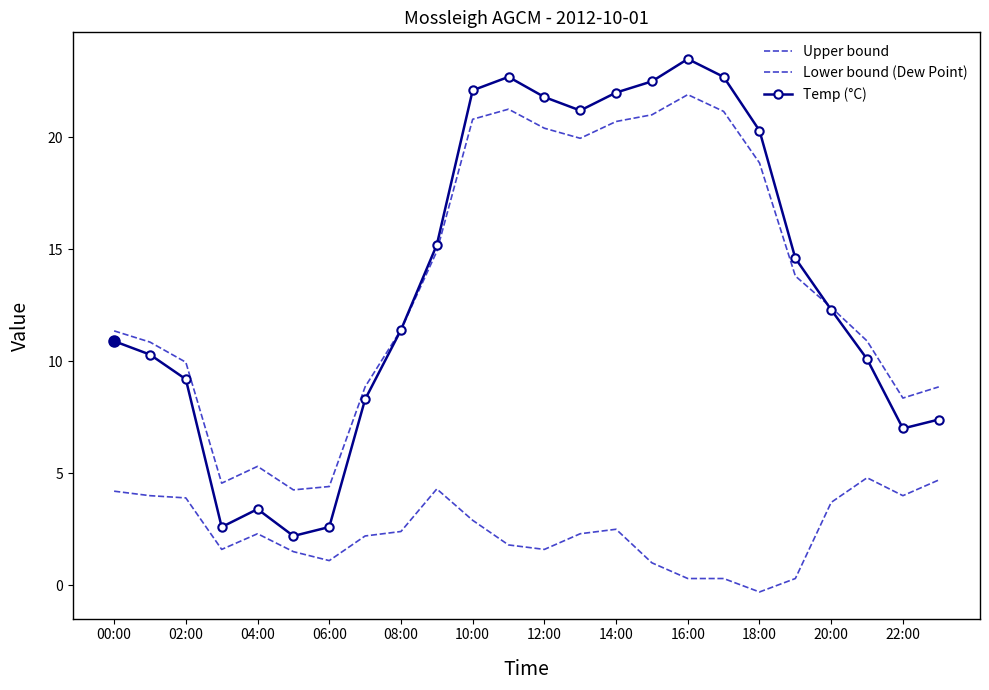

True or false: Lower bound (Dew Point) has more than 2 interior local peaks.

True